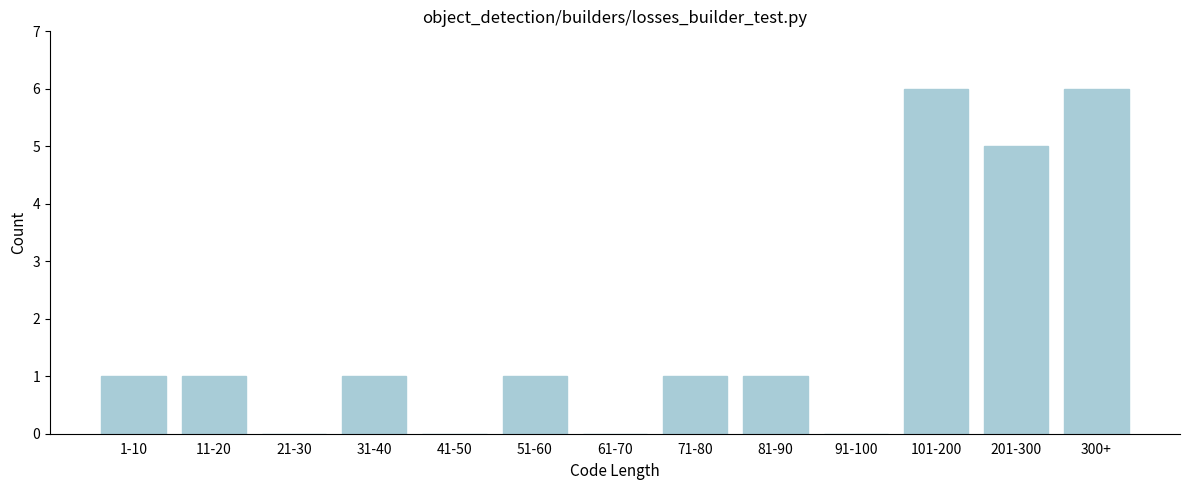

Reading right to left, what are all the values shown in this chart?

300+=6	201-300=5	101-200=6	91-100=0	81-90=1	71-80=1	61-70=0	51-60=1	41-50=0	31-40=1	21-30=0	11-20=1	1-10=1